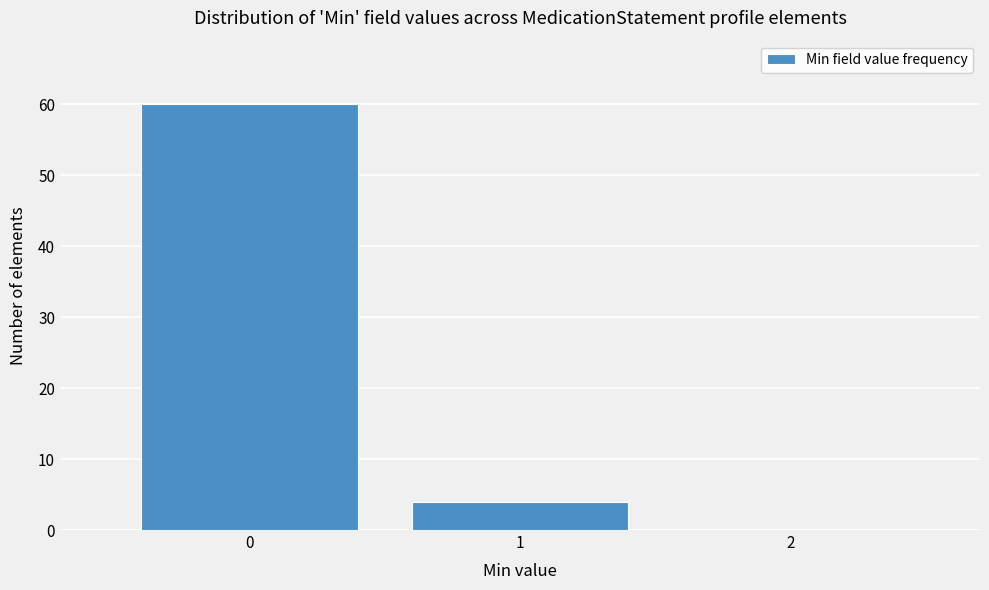

Over which range of the x-axis is the bar tallest?

-0.5 to 0.5